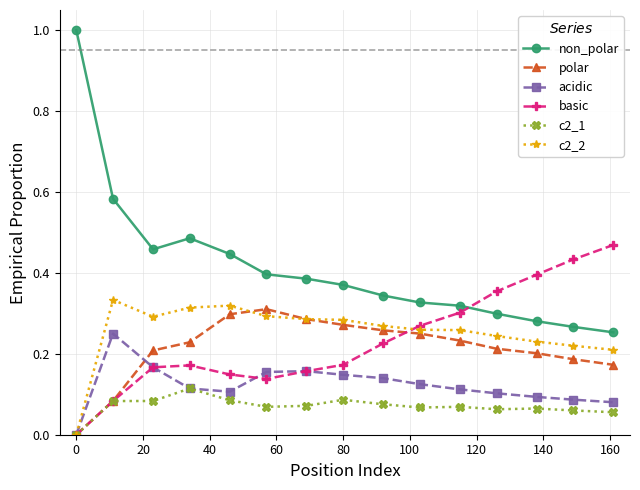

Which series has the largest total across all categories?

non_polar